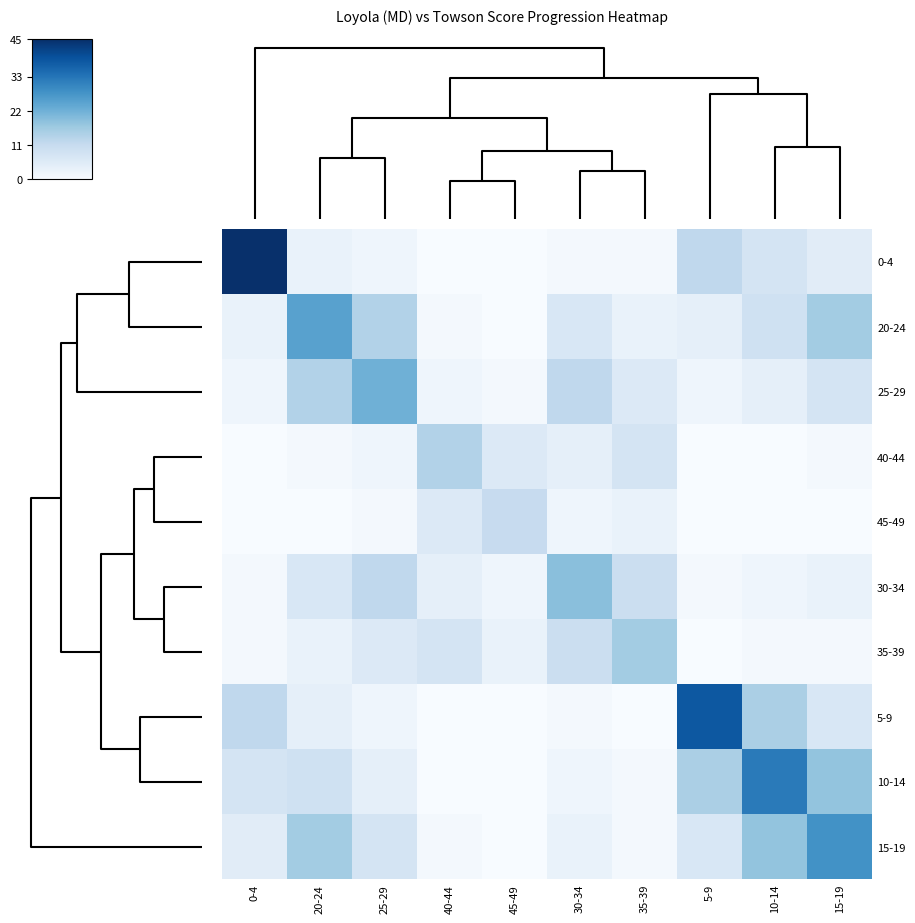

Reading right to left, what are all the values shown in this chart?

0-4: 15-19=5	10-14=8	5-9=12	35-39=1	30-34=1	45-49=0	40-44=0	25-29=2	20-24=3	0-4=45
20-24: 15-19=16	10-14=9	5-9=4	35-39=3	30-34=7	45-49=0	40-44=1	25-29=14	20-24=25	0-4=3
25-29: 15-19=8	10-14=4	5-9=2	35-39=6	30-34=12	45-49=1	40-44=2	25-29=22	20-24=14	0-4=2
40-44: 15-19=1	10-14=0	5-9=0	35-39=8	30-34=4	45-49=6	40-44=14	25-29=2	20-24=1	0-4=0
45-49: 15-19=0	10-14=0	5-9=0	35-39=3	30-34=2	45-49=11	40-44=6	25-29=1	20-24=0	0-4=0
30-34: 15-19=3	10-14=2	5-9=1	35-39=10	30-34=19	45-49=2	40-44=4	25-29=12	20-24=7	0-4=1
35-39: 15-19=1	10-14=1	5-9=0	35-39=16	30-34=10	45-49=3	40-44=8	25-29=6	20-24=3	0-4=1
5-9: 15-19=7	10-14=15	5-9=38	35-39=0	30-34=1	45-49=0	40-44=0	25-29=2	20-24=4	0-4=12
10-14: 15-19=18	10-14=32	5-9=15	35-39=1	30-34=2	45-49=0	40-44=0	25-29=4	20-24=9	0-4=8
15-19: 15-19=28	10-14=18	5-9=7	35-39=1	30-34=3	45-49=0	40-44=1	25-29=8	20-24=16	0-4=5